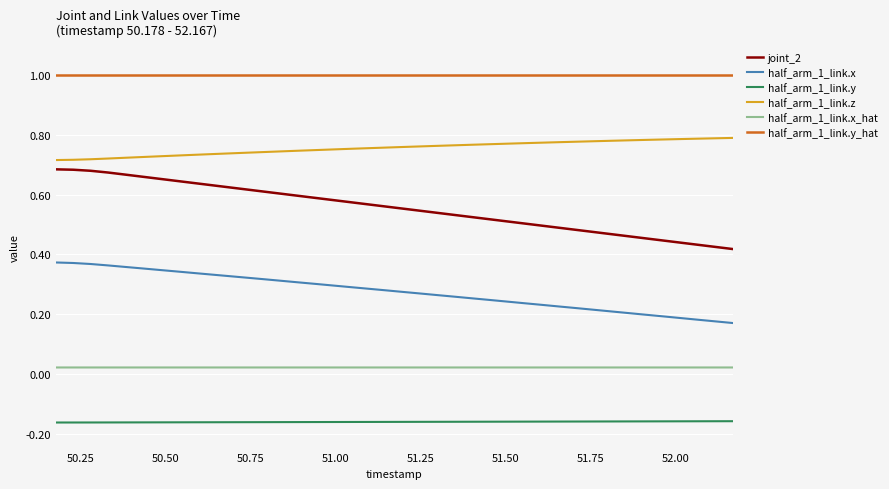

Which series has the widest spread of values?

joint_2